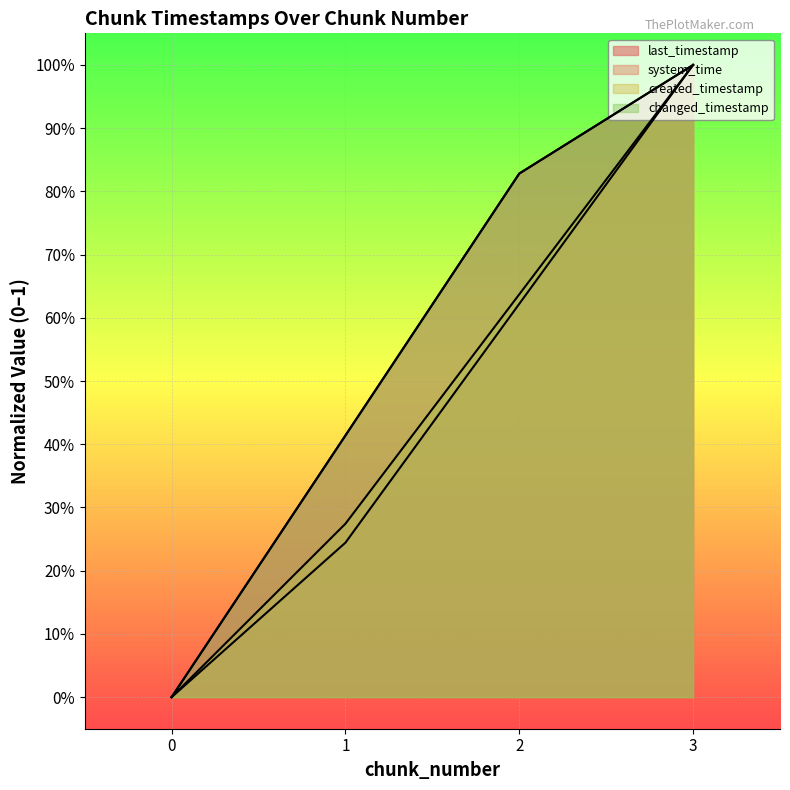

True or false: created_timestamp has a value of 0.4 at 1.

False